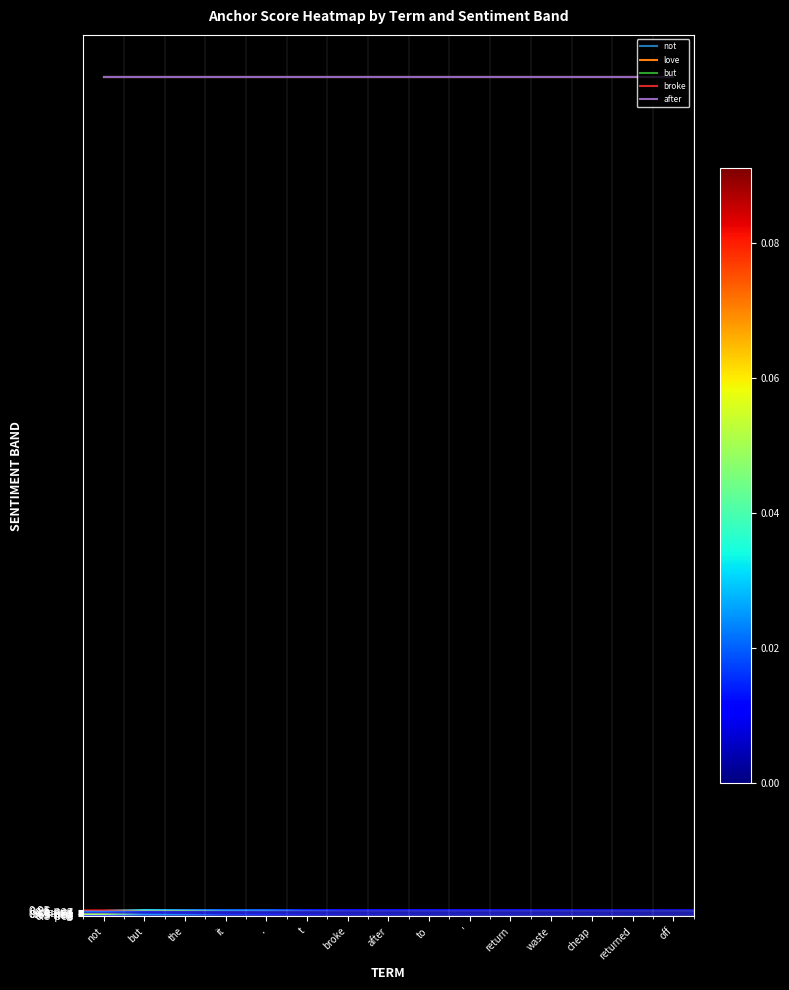

At which category is the sum across all series the highest?

not